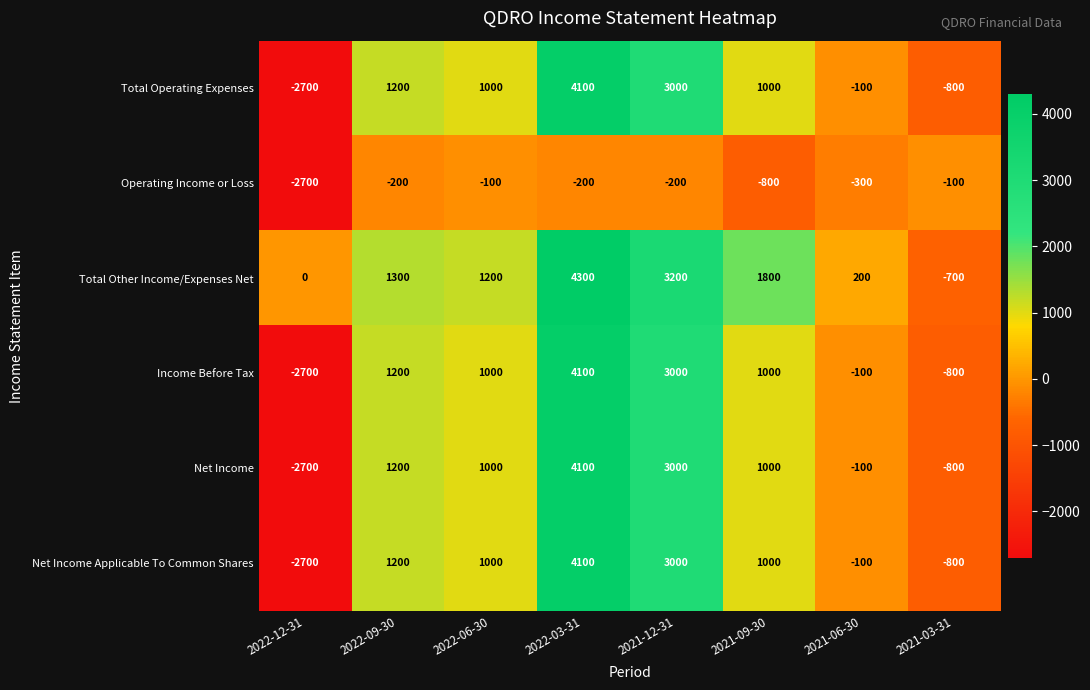

At which category is the sum across all series the highest?

2022-03-31